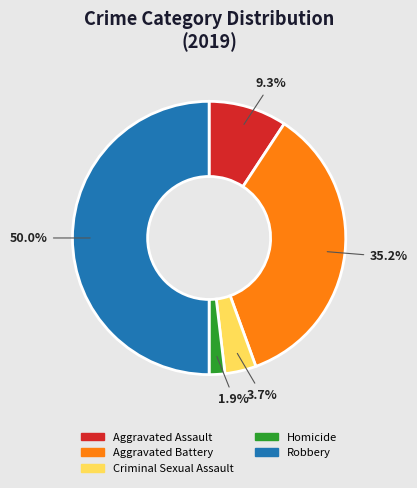

To the nearest percent, what is the combined percentage of Criminal Sexual Assault and Robbery?

54%